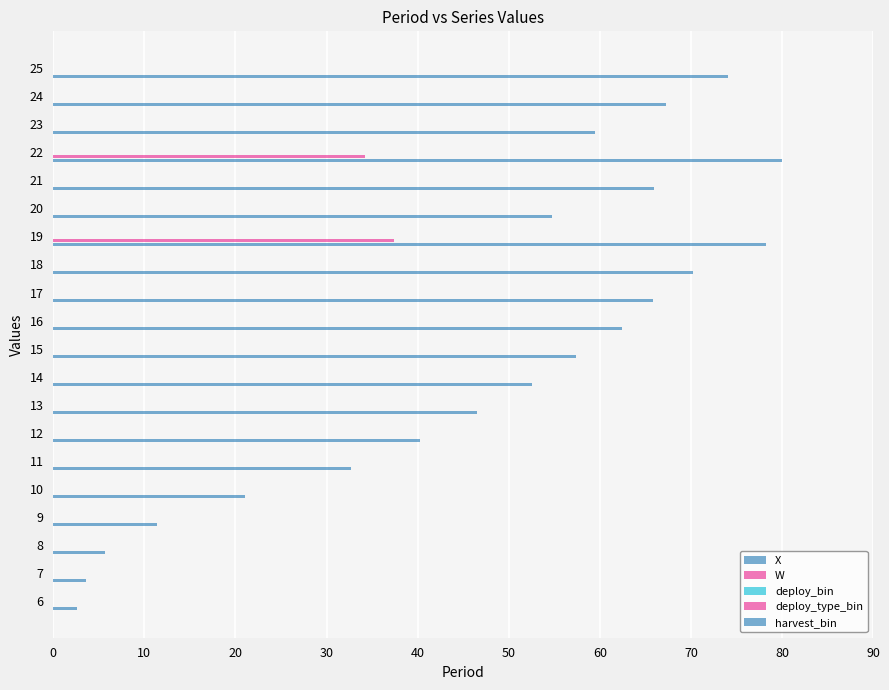

How many distinct data groups are displayed?

5